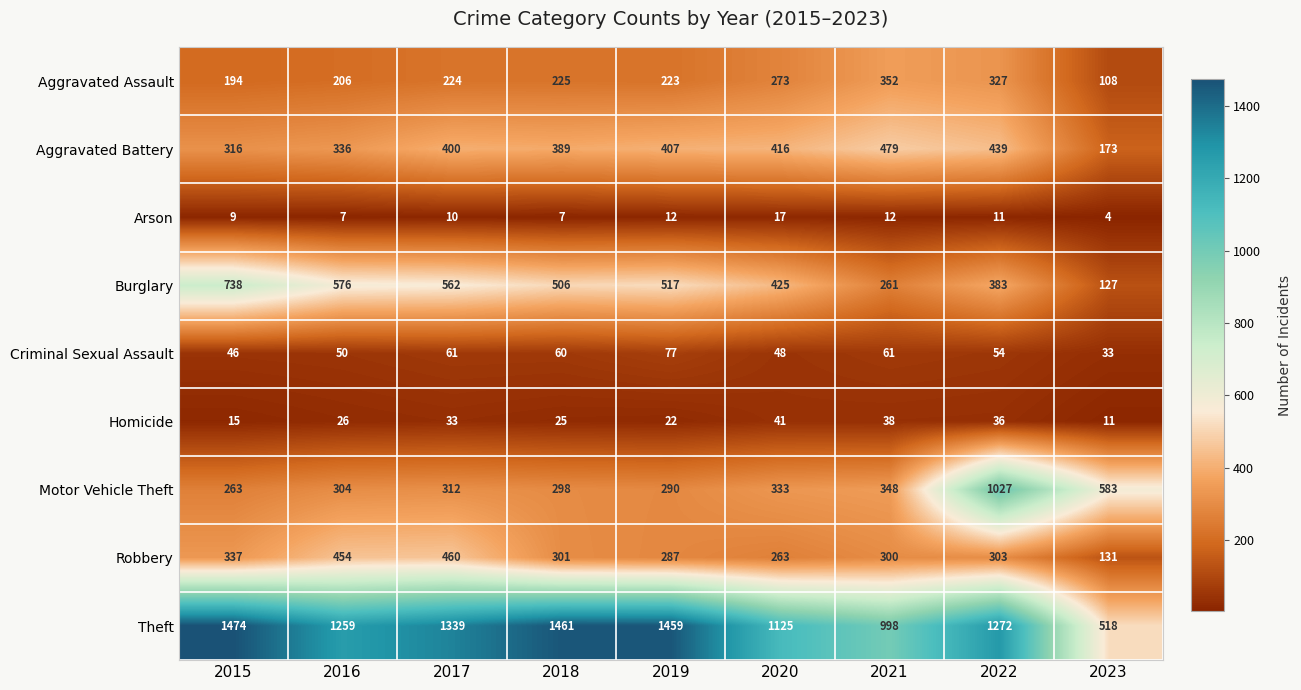

What is the difference between the maximum and second lowest values in the Arson series?

10